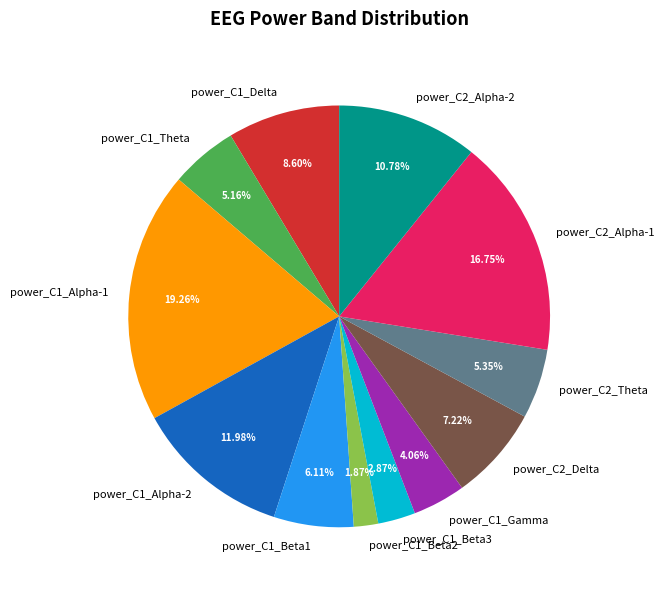

To the nearest percent, what is the combined percentage of power_C1_Alpha-1 and power_C1_Theta?

24%